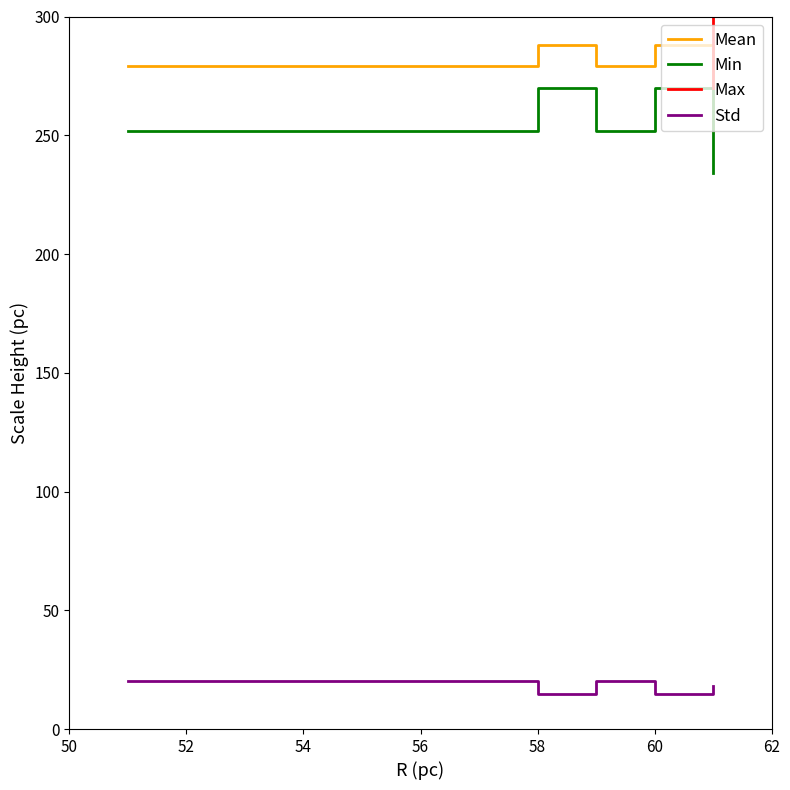

The Min series shows 434.3 at 54. True or false?

False